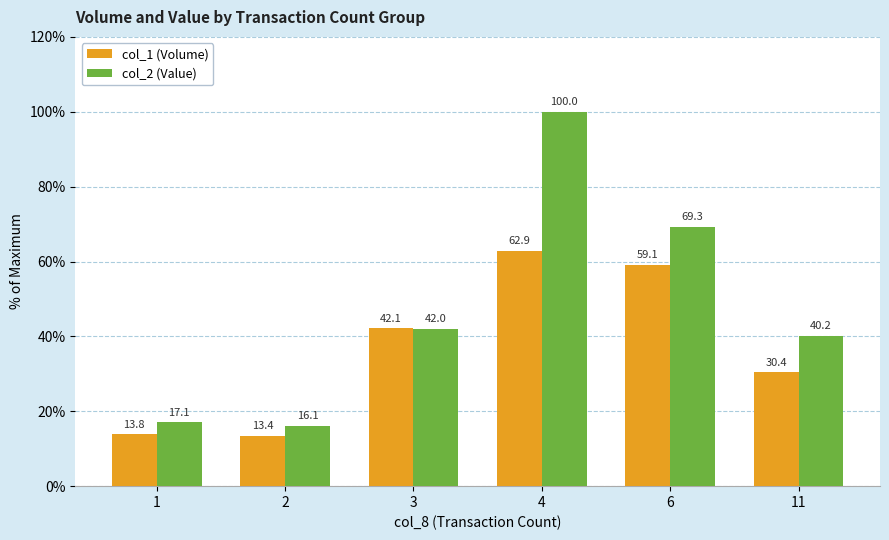

What is the sum of the col_2 (Value) values at 2 and 4?

116.1